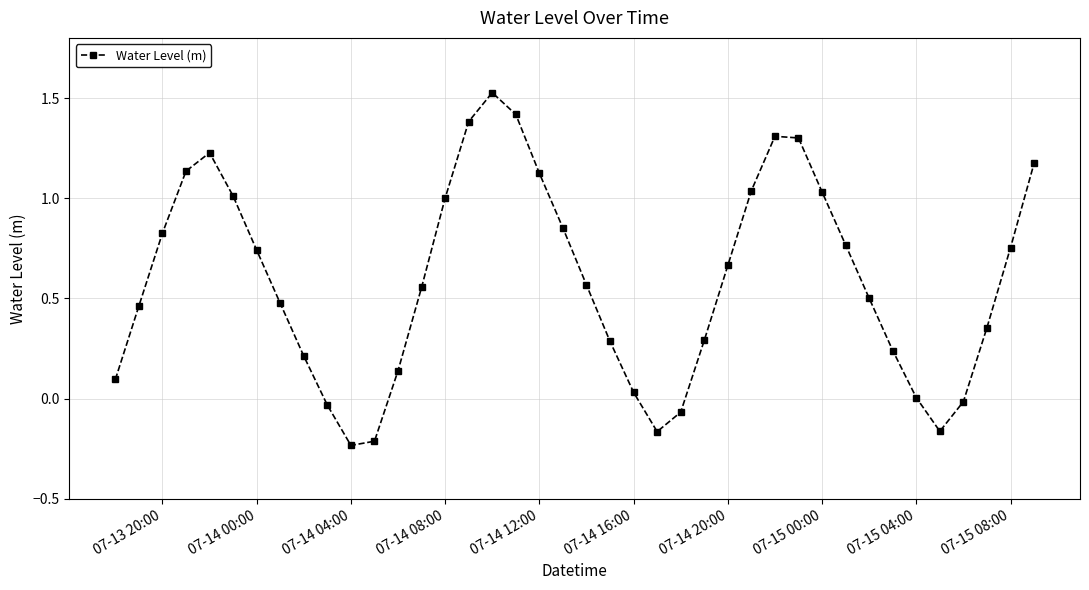

How many categories are shown in the chart?

40